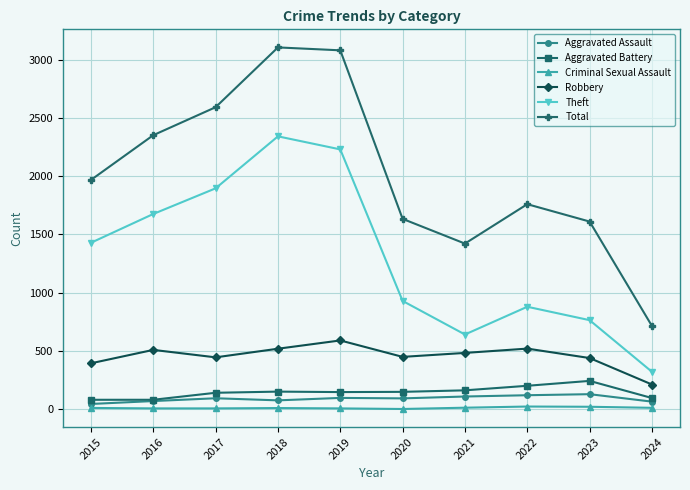

What is the difference between the second highest and second lowest values in the Robbery series?

126